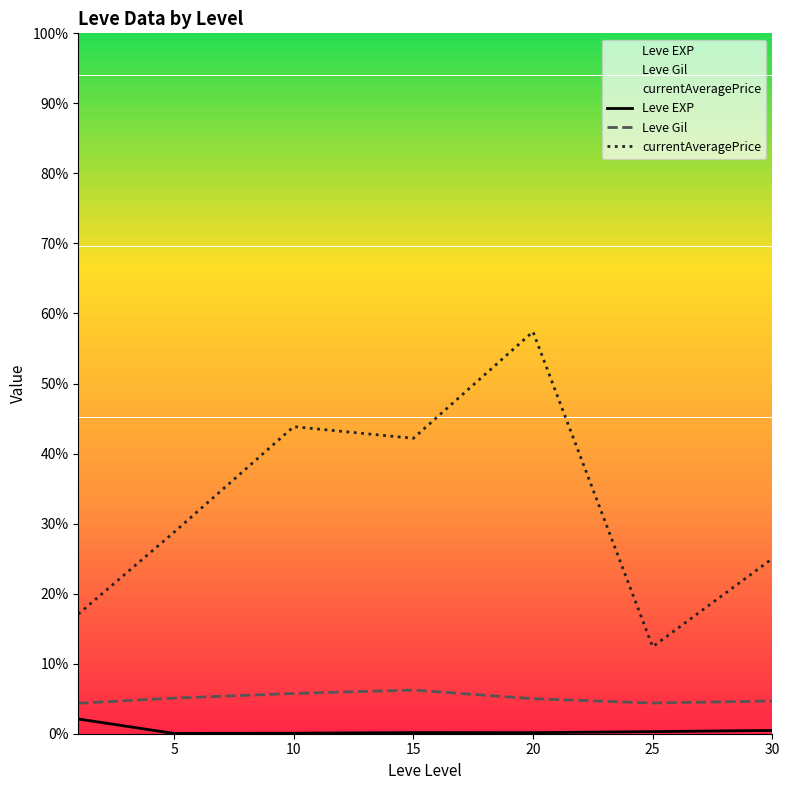

How many lines are shown in the chart?

3